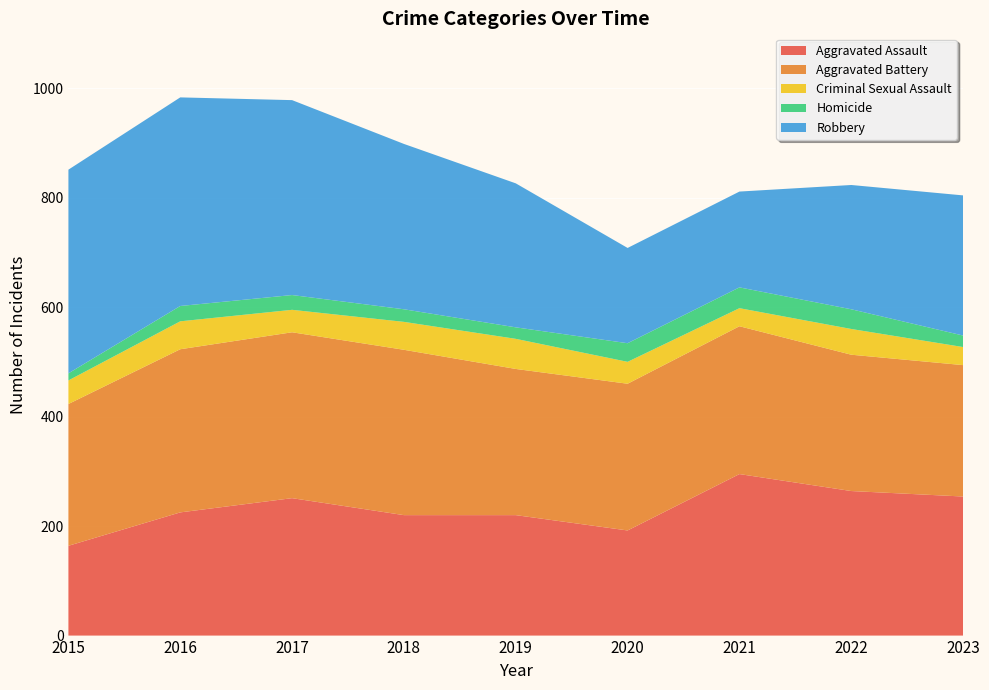

Reading left to right, what are all the values shown in this chart?

Aggravated Assault: 164	225	251	220	220	192	295	264	254
Aggravated Battery: 259	298	303	302	267	268	270	249	240
Criminal Sexual Assault: 43	51	41	51	55	40	33	47	33
Homicide: 13	28	27	23	21	34	38	36	21
Robbery: 372	381	356	302	263	174	175	227	256